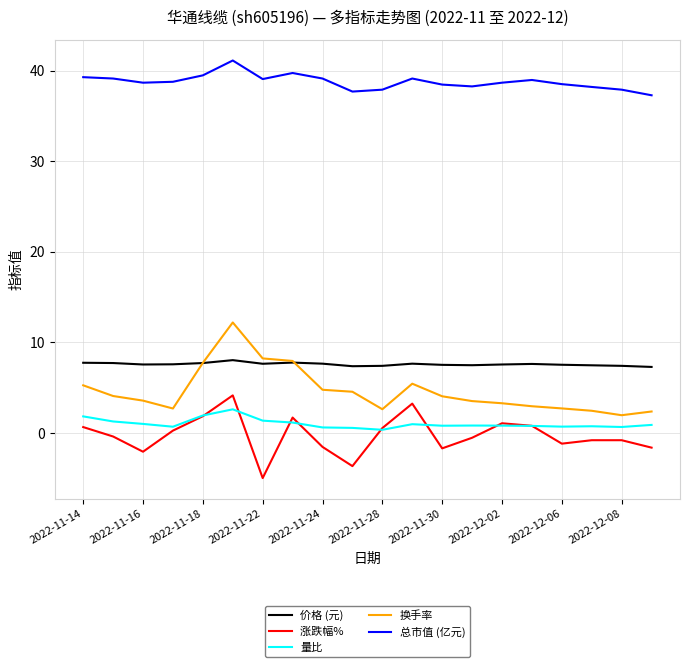

What is the maximum value shown in the chart?

41.1